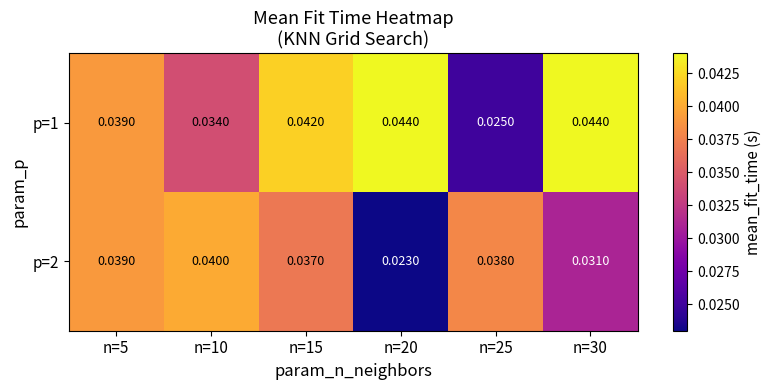

How many data points does each series have?

6